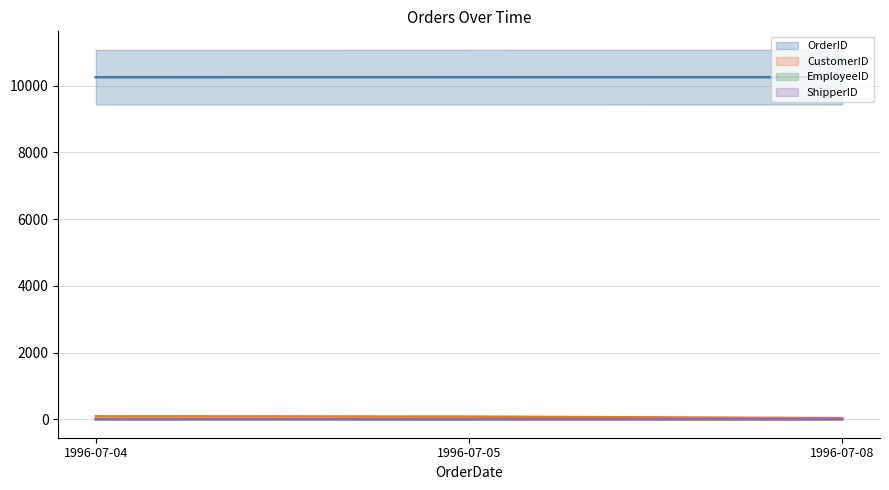

Reading right to left, extract all data points from this chart.

OrderID: 10250	10249	10248
CustomerID: 34	81	90
EmployeeID: 4	6	5
ShipperID: 2	1	3